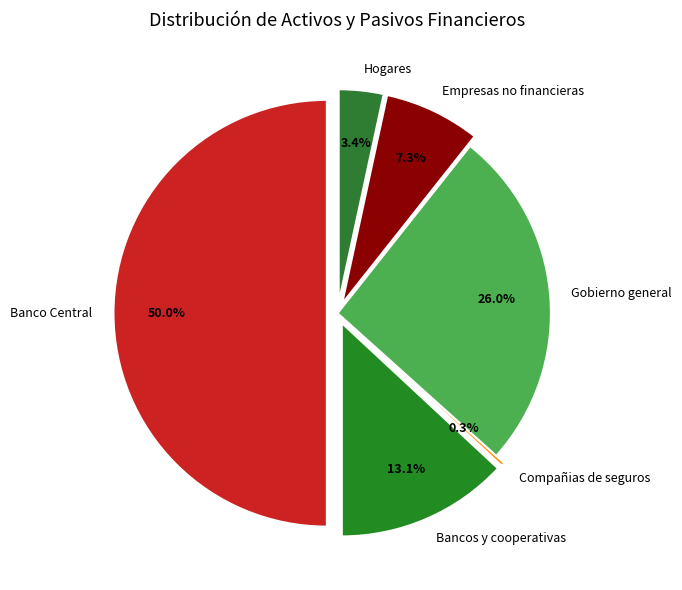

Is there any slice that represents more than half of the pie?

No